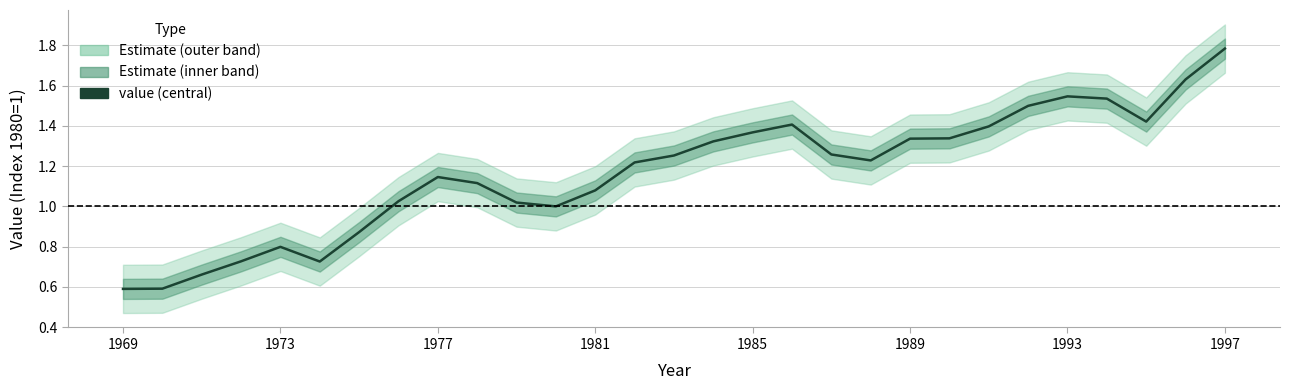

What is the maximum value shown in the chart?

1.8